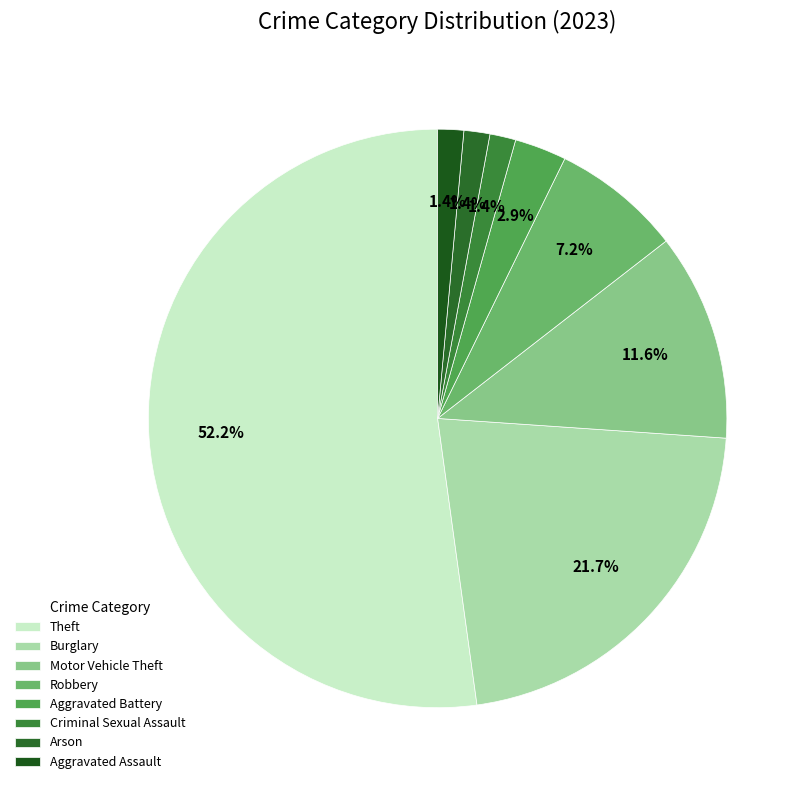

Is the sum of Arson and Criminal Sexual Assault greater than half?

No